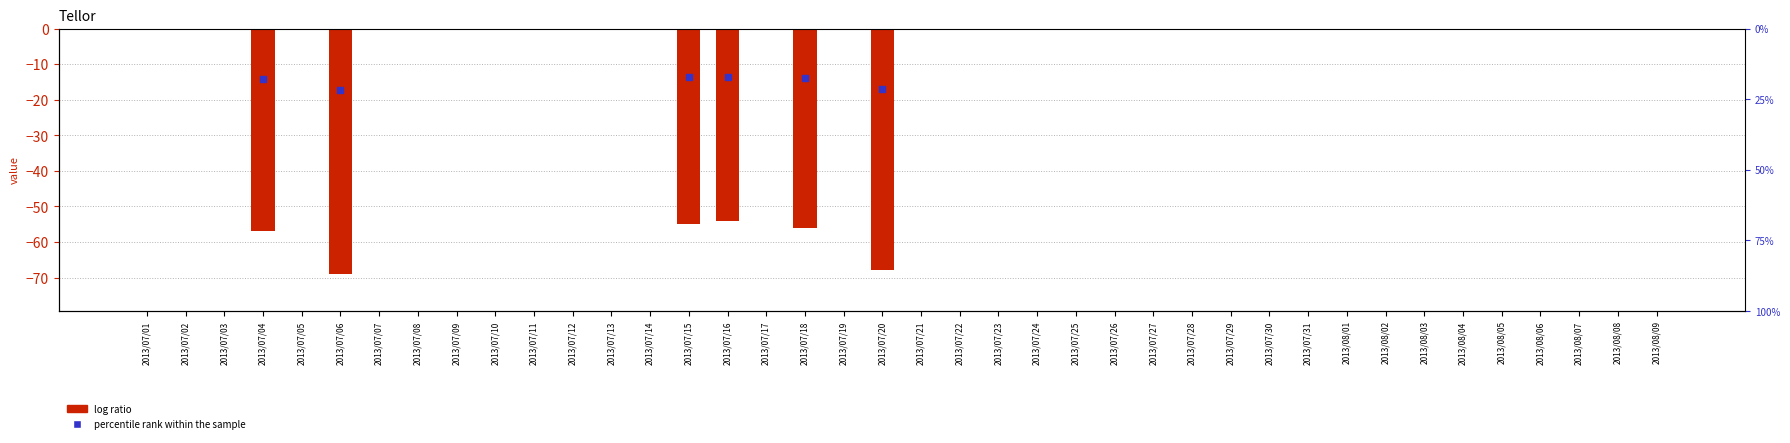

At which category does the chart reach its minimum across all series?

2013/07/06